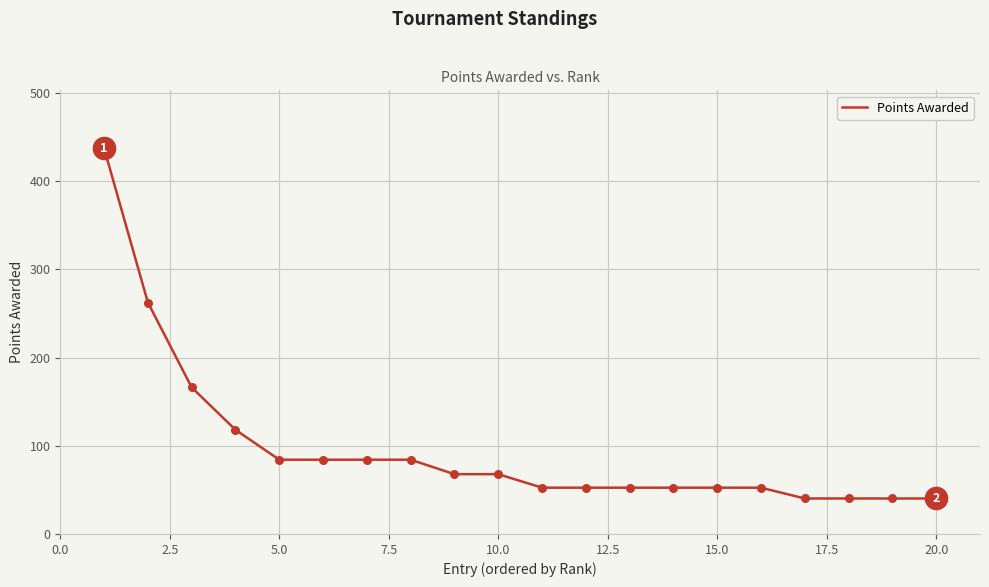

What is the greatest value displayed?

437.5